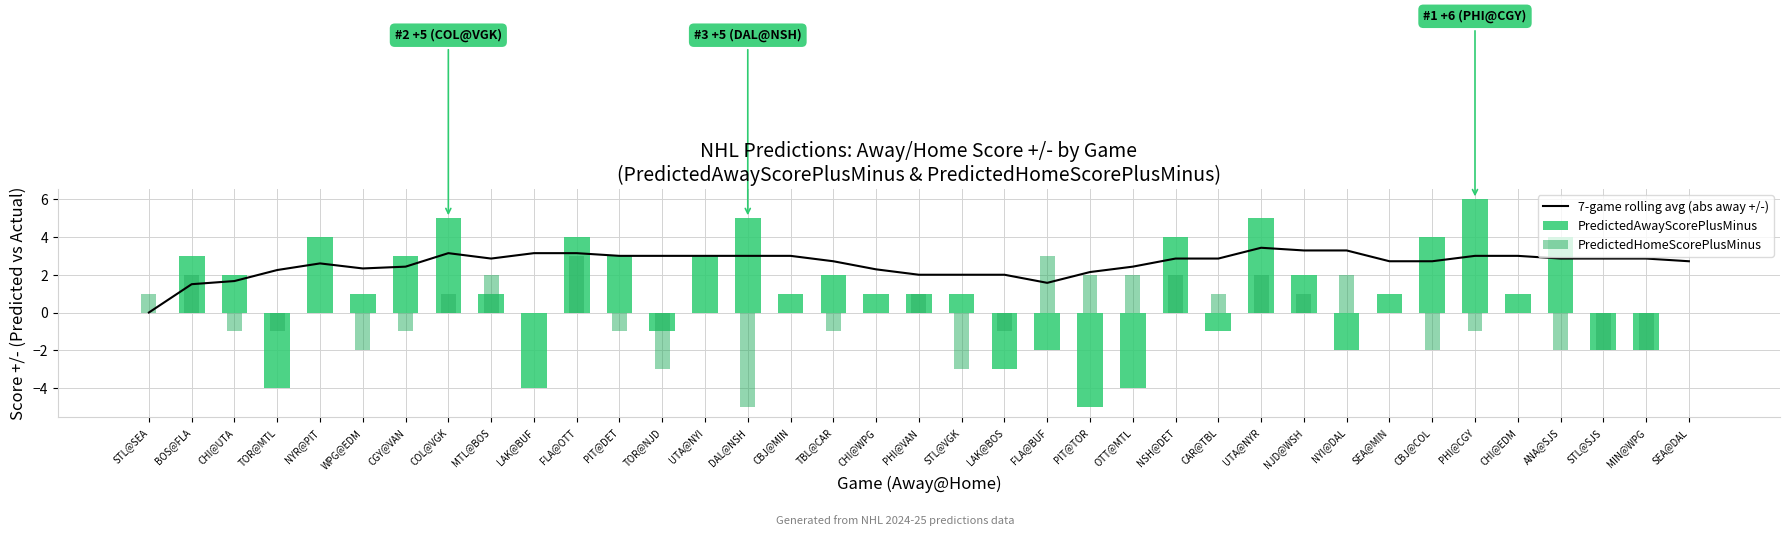

What are all the series names shown in the legend?

7-game rolling avg (abs away +/-), PredictedAwayScorePlusMinus, PredictedHomeScorePlusMinus